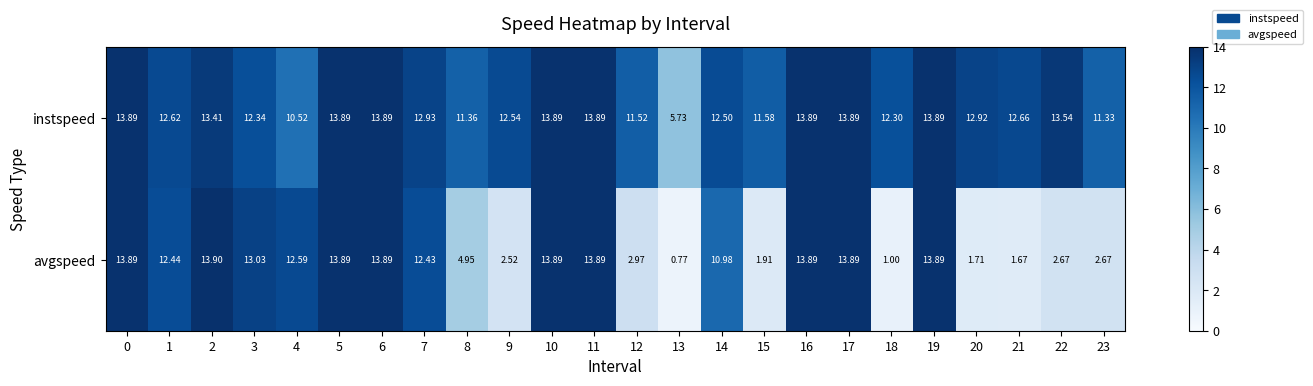

Is the value of instspeed at 9 greater than the value of avgspeed at 2?

No